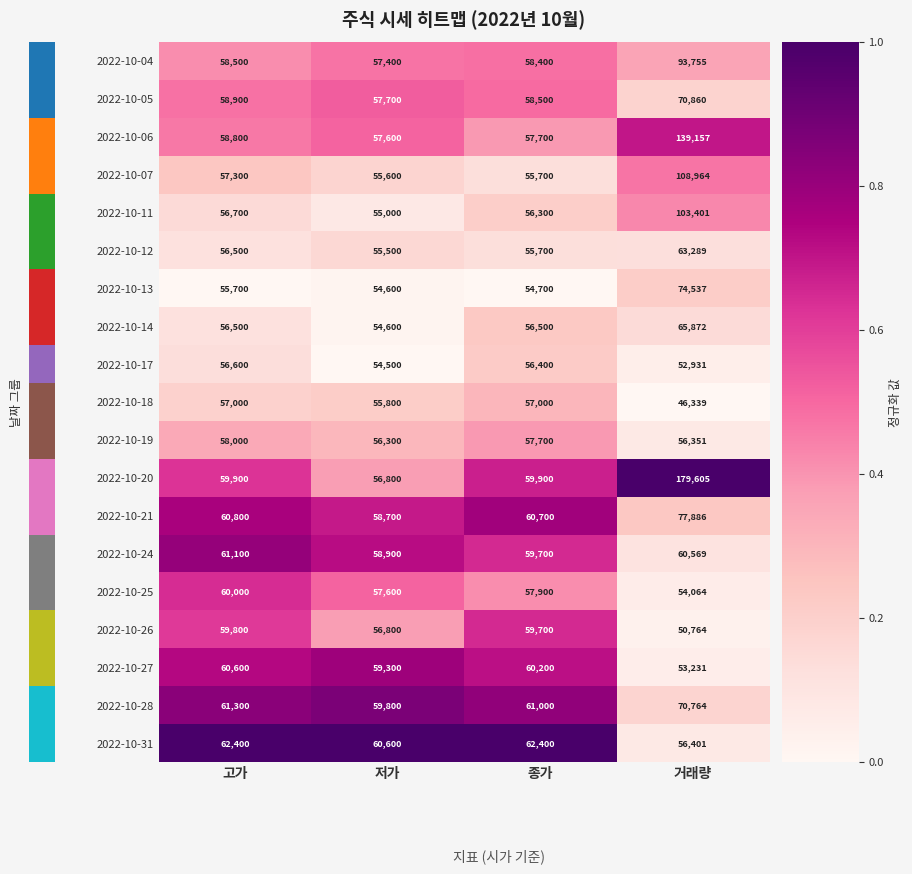

At which category is the sum across all series the highest?

거래량